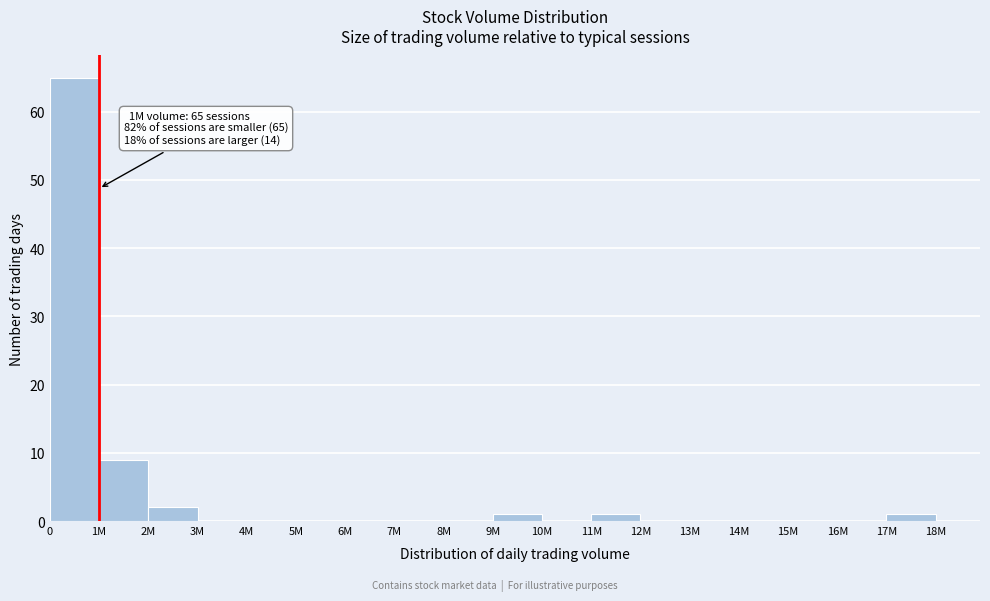

Reading right to left, transcribe all the data shown in this chart.

17M=1	16M=0	15M=0	14M=0	13M=0	12M=0	11M=1	10M=0	9M=1	8M=0	7M=0	6M=0	5M=0	4M=0	3M=0	2M=2	1M=9	0=65